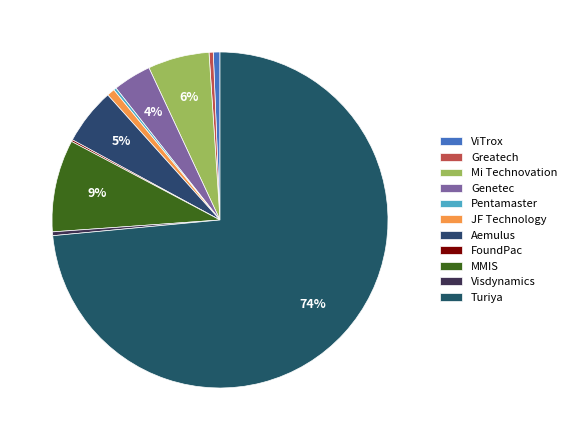

How many slices are in this pie chart?

11